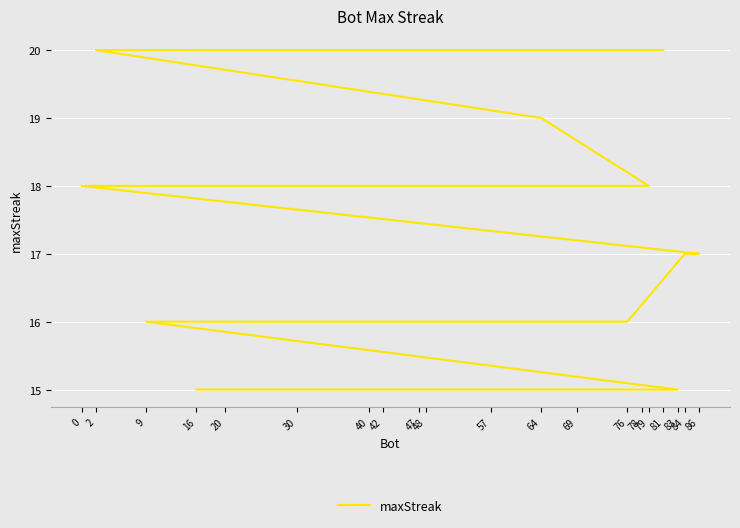

How many data points does each series have?

20